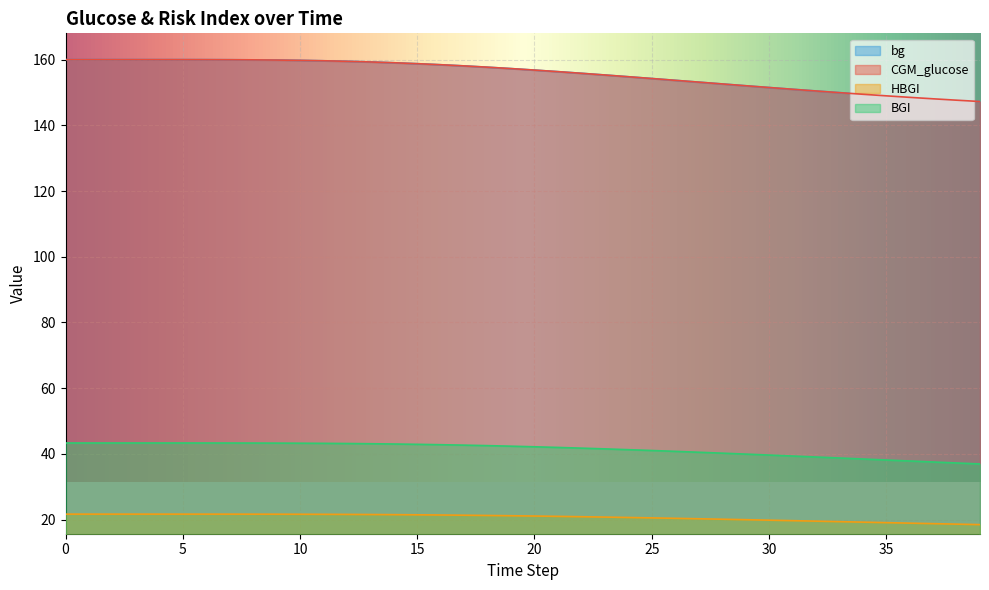

Between 15 and 13, which is larger?

13